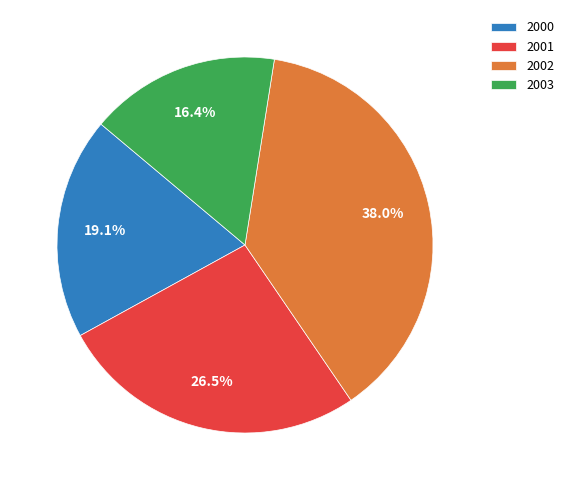

Rank the categories by value from lowest to highest.

2003, 2000, 2001, 2002